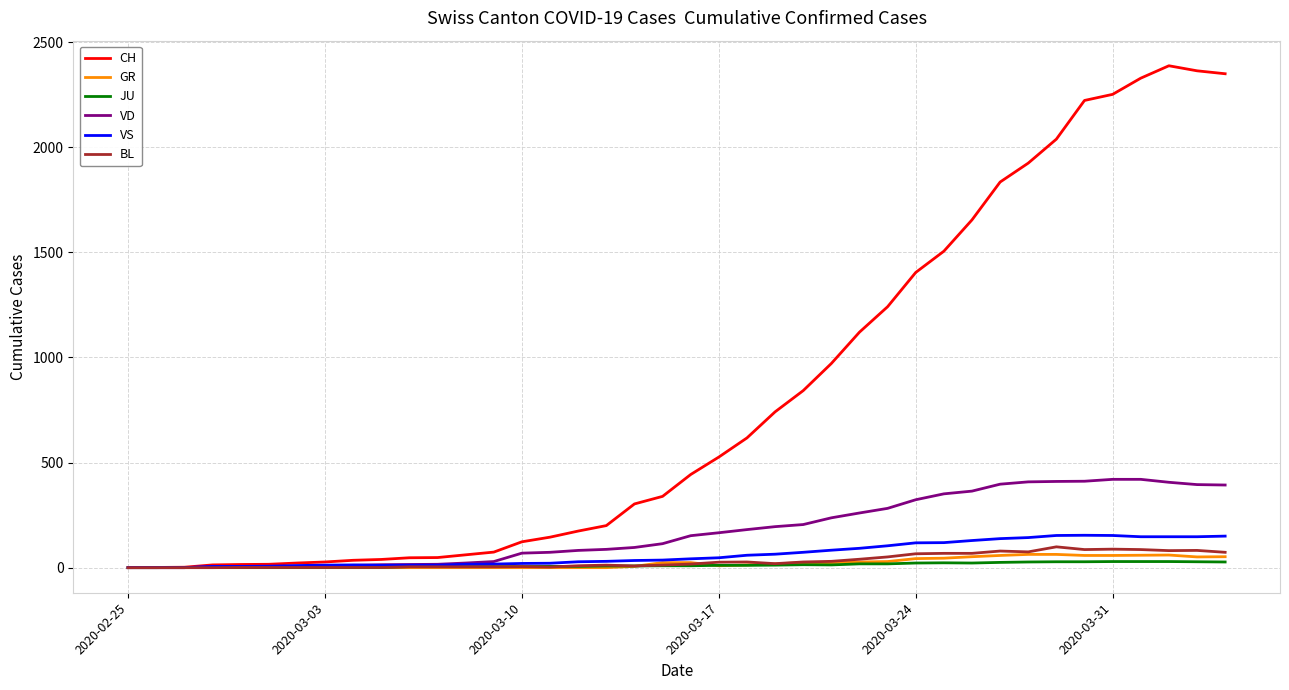

Which series has the largest total across all categories?

CH